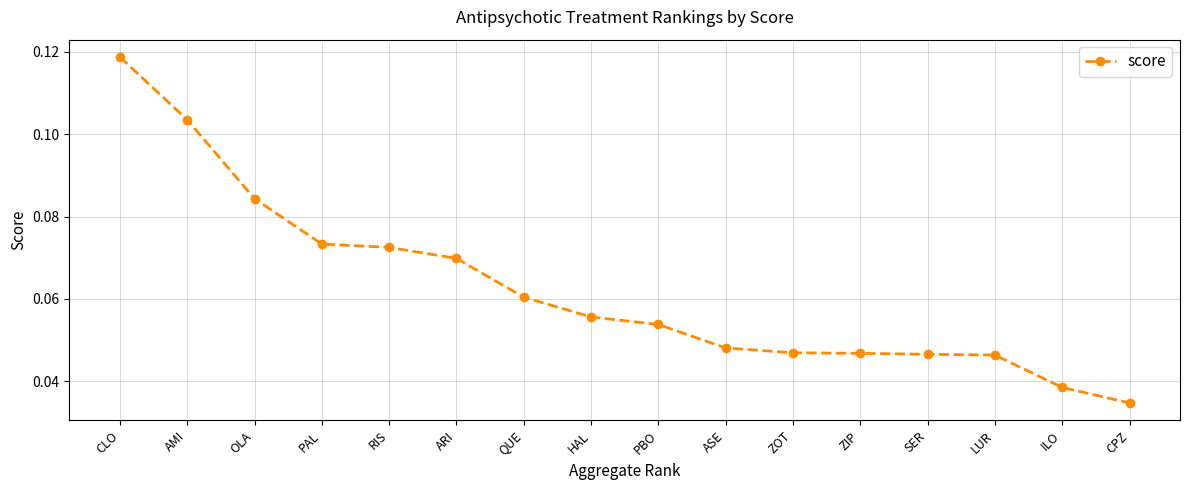

What is the change in value from AMI to ILO?

-0.1